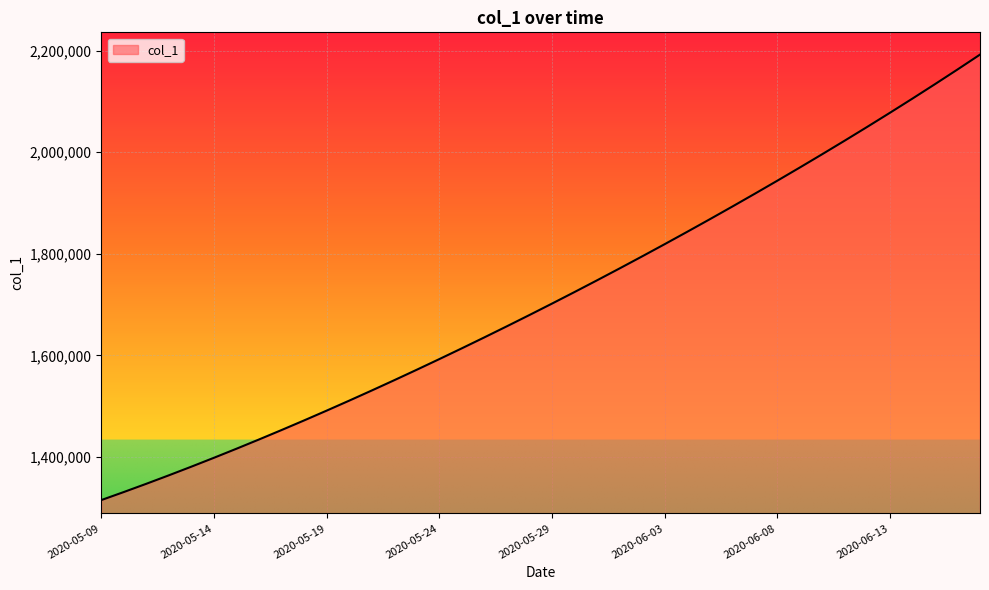

What is the smallest value displayed?

1315099.0